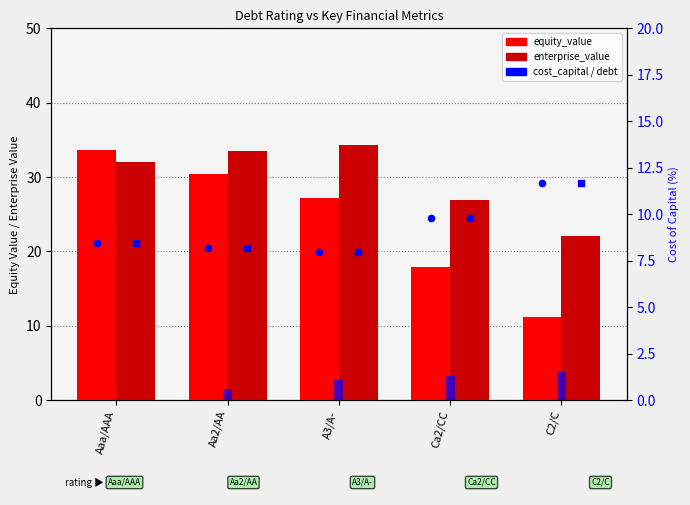

Which series reaches the maximum Y coordinate?

enterprise_value